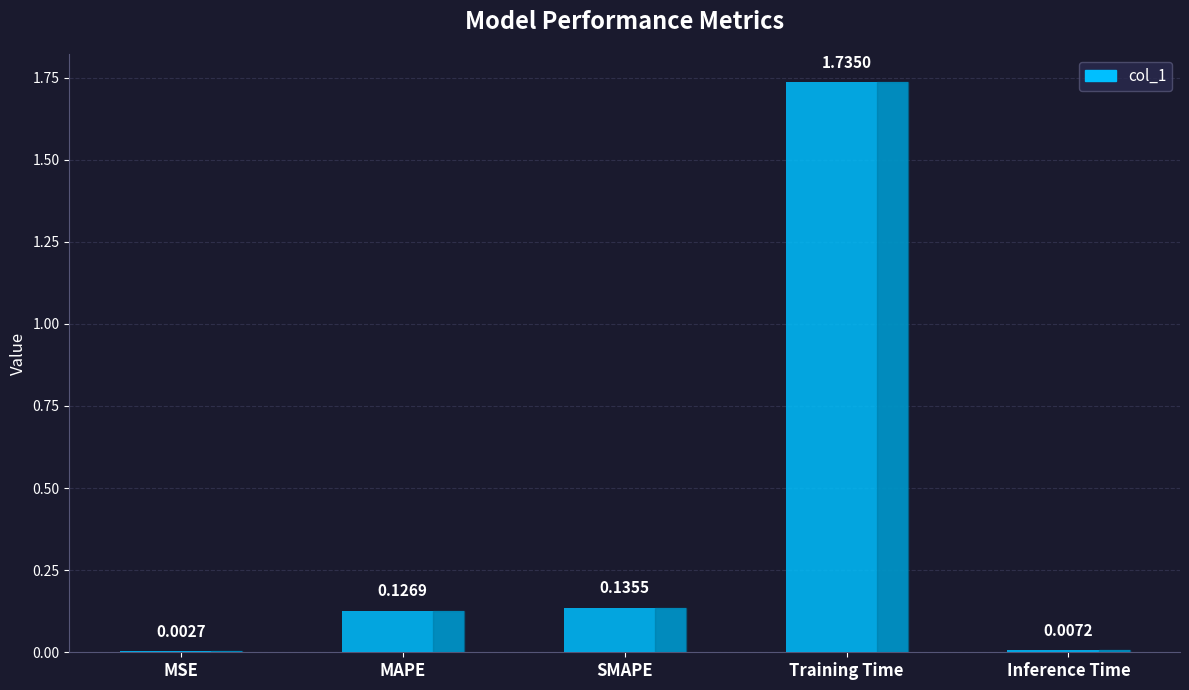

Are the bars horizontal?

No